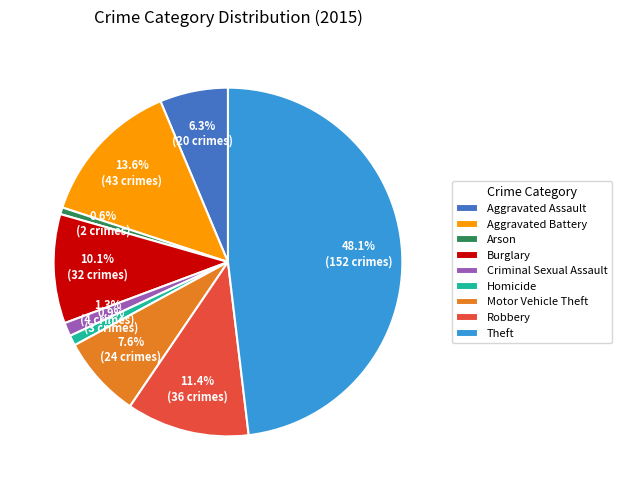

How much of the chart is everything except Theft?

51.9%